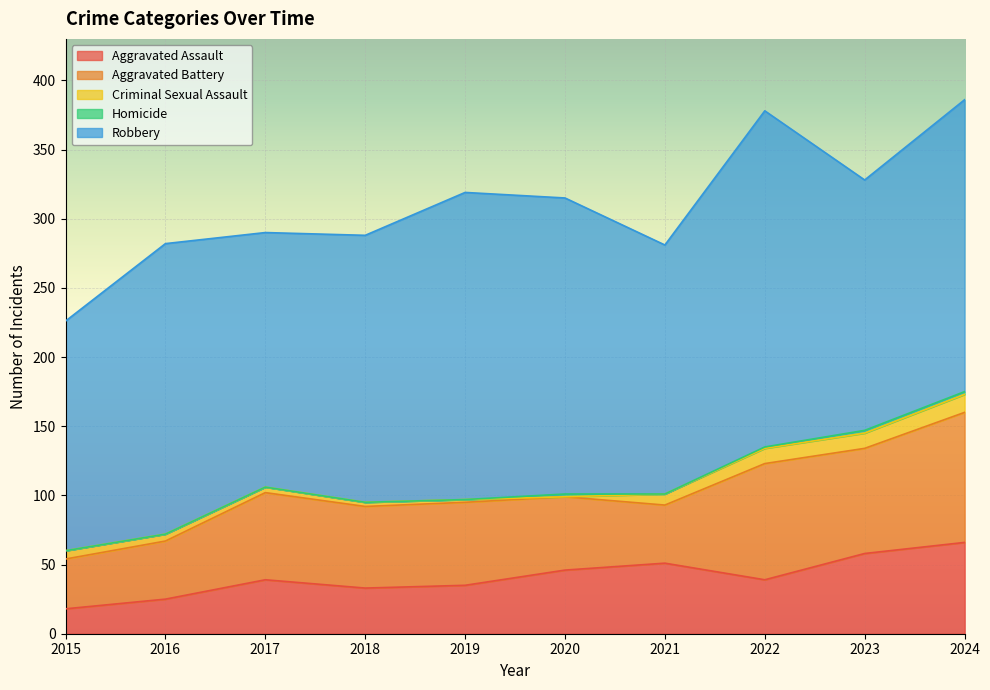

Count the Aggravated Battery values in the range 42 to 76.

7